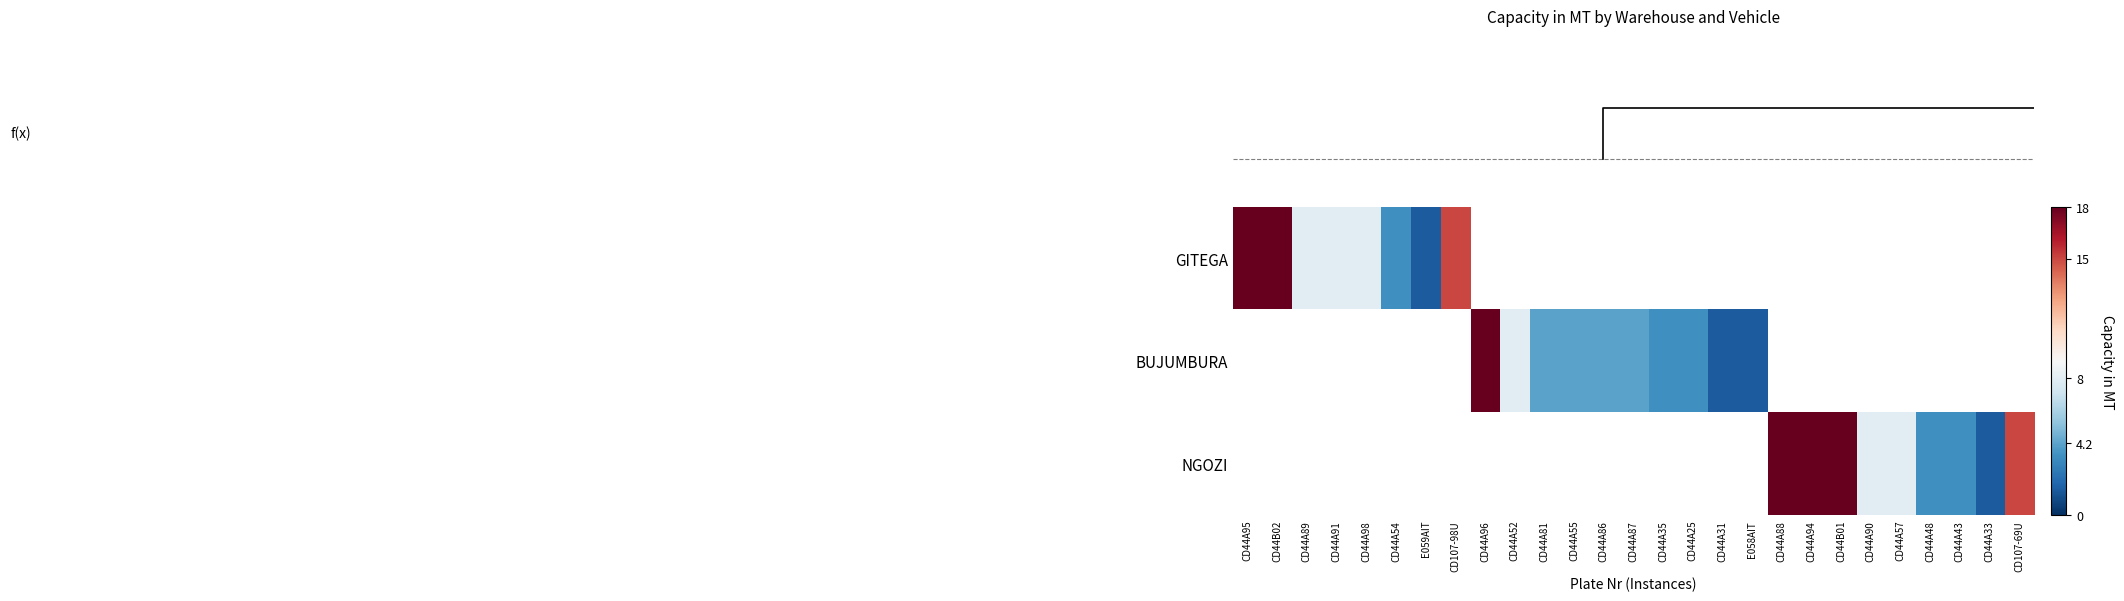

What is the greatest value displayed?

18.0